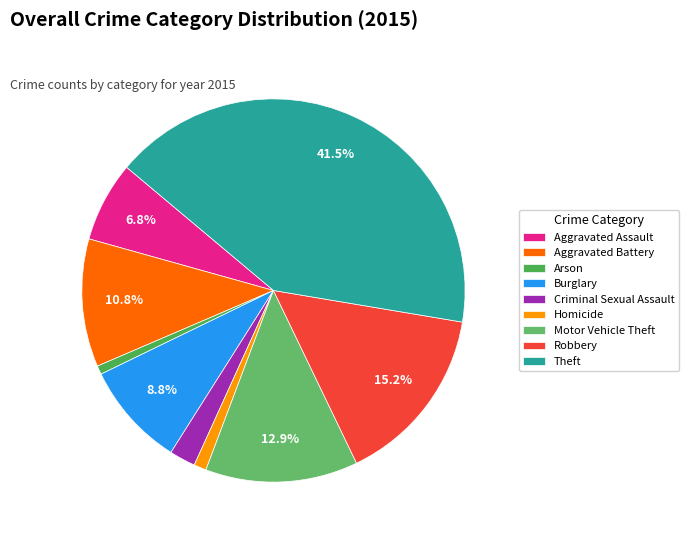

Which category has the smallest portion of the pie?

Arson